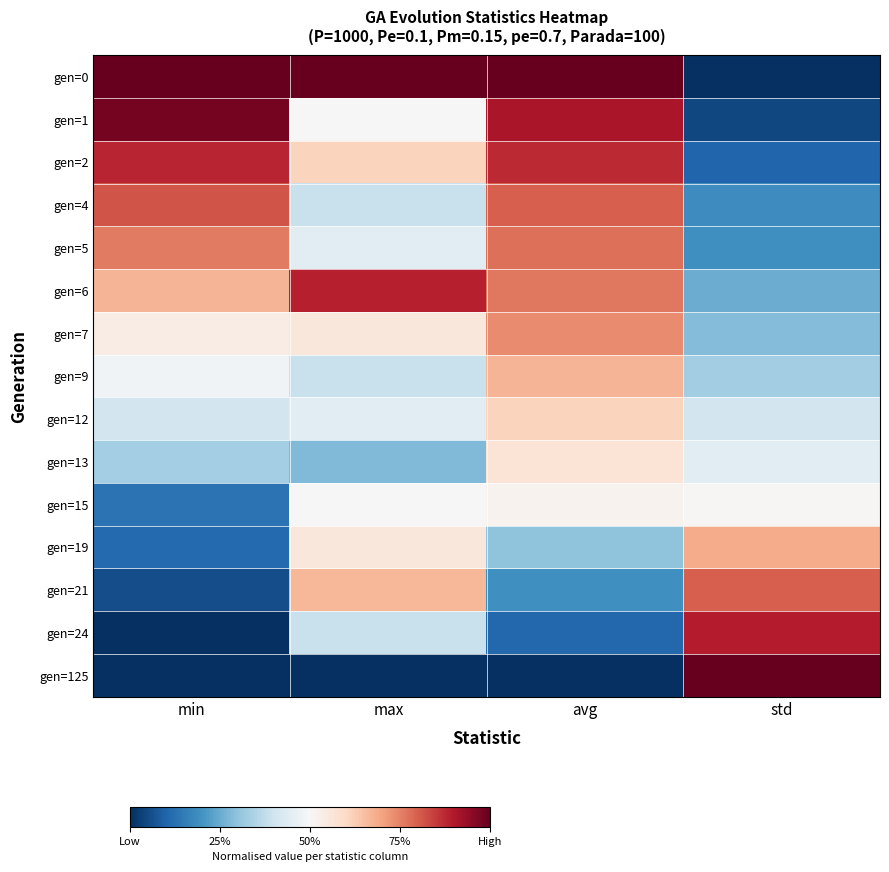

List the series in order of their peak value, highest first.

gen=0, gen=125, gen=1, gen=24, gen=6, gen=2, gen=4, gen=21, gen=5, gen=7, gen=19, gen=9, gen=12, gen=13, gen=15